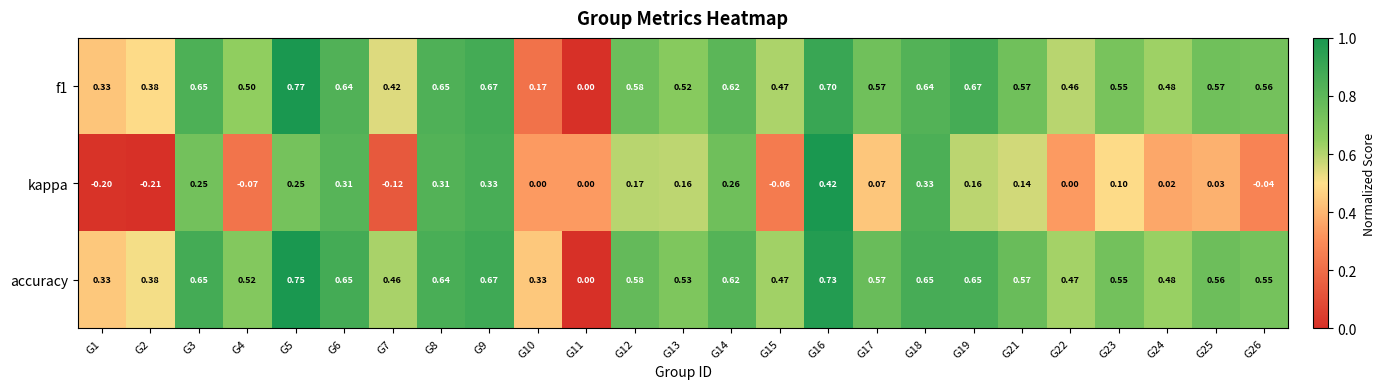

Rank the series by their maximum value, from highest to lowest.

f1, accuracy, kappa